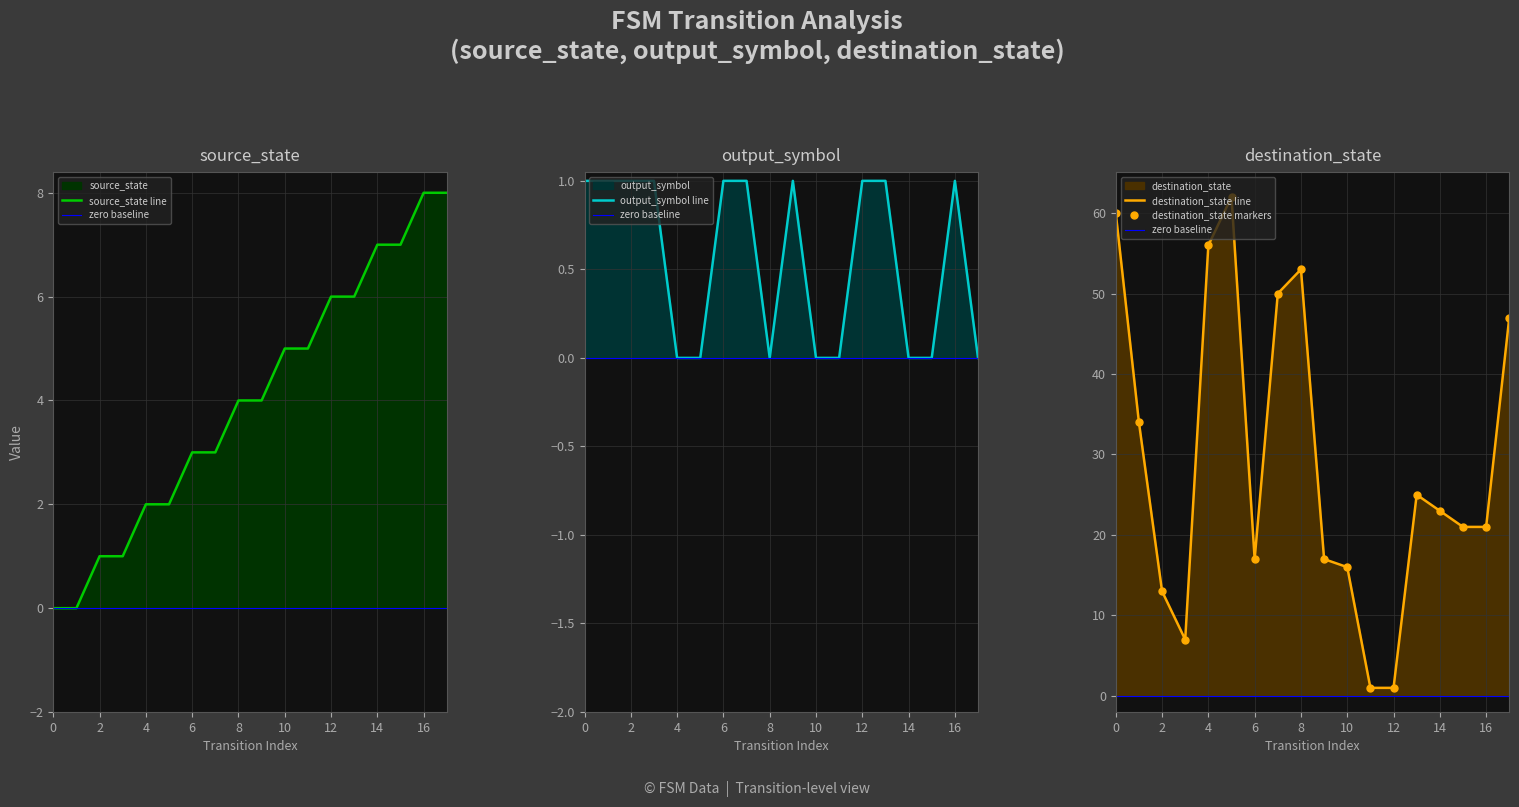

Read the output_symbol value at 2.

1